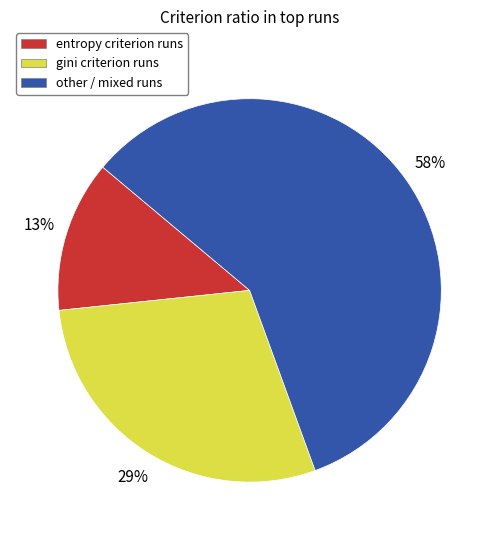

To the nearest percent, what is the average slice percentage?

33%